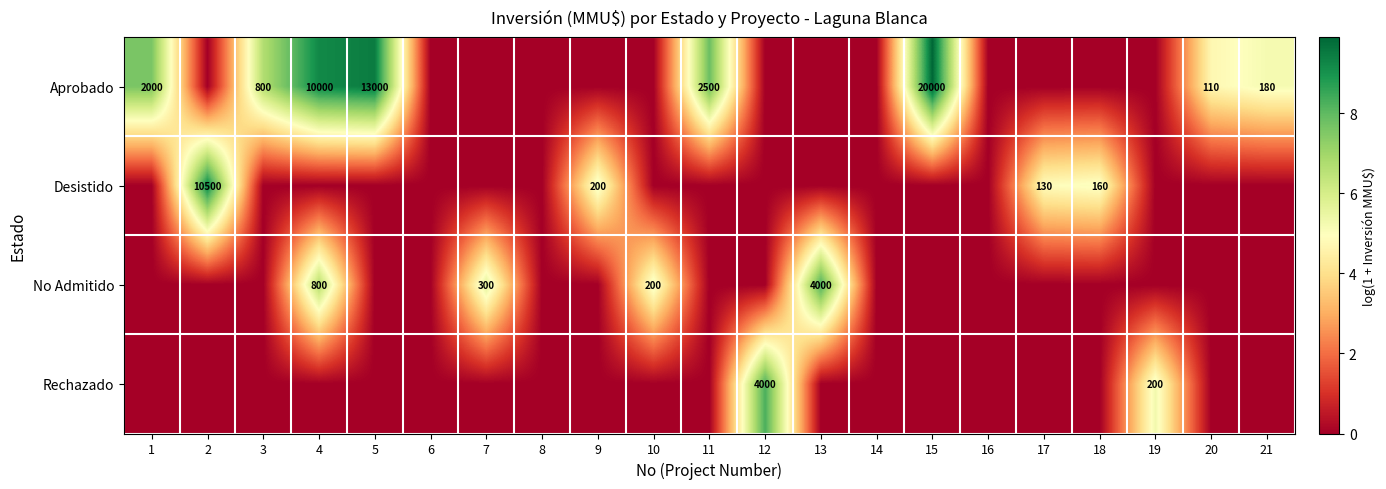

At how many categories does at least one series exceed 5?

15